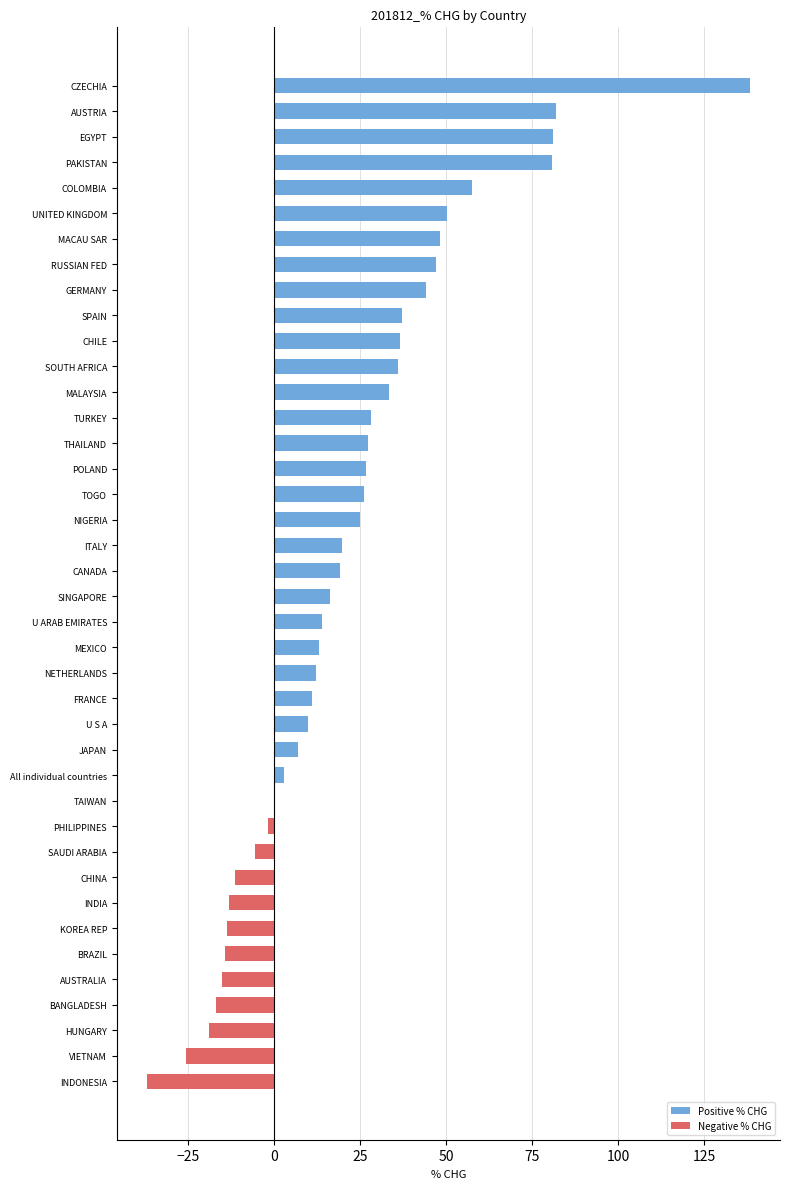

At which category does the chart reach its peak across all series?

CZECHIA